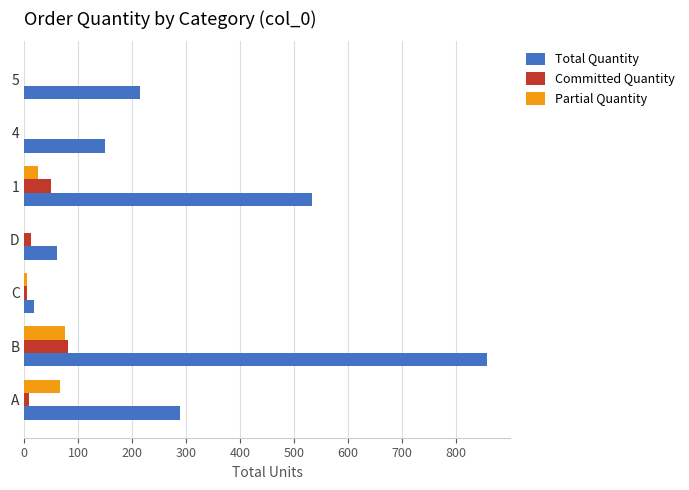

True or false: Total Quantity has a value of 857 at B.

True